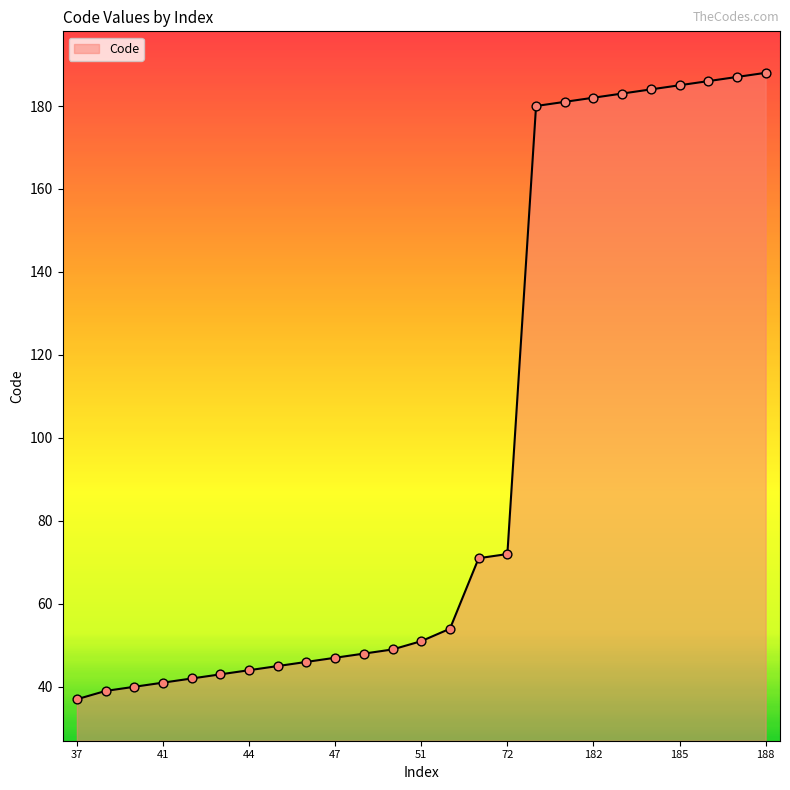

What is the smallest value displayed?

37